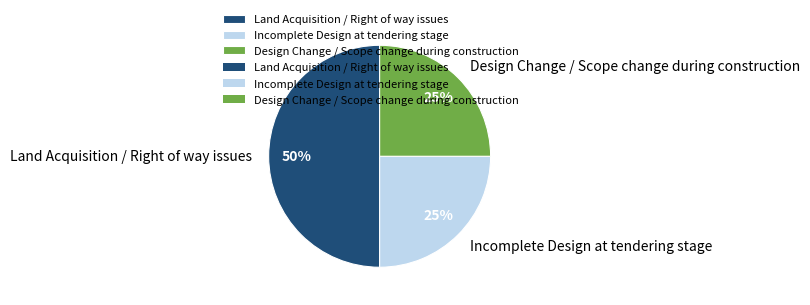

How many segments does this pie chart have?

3